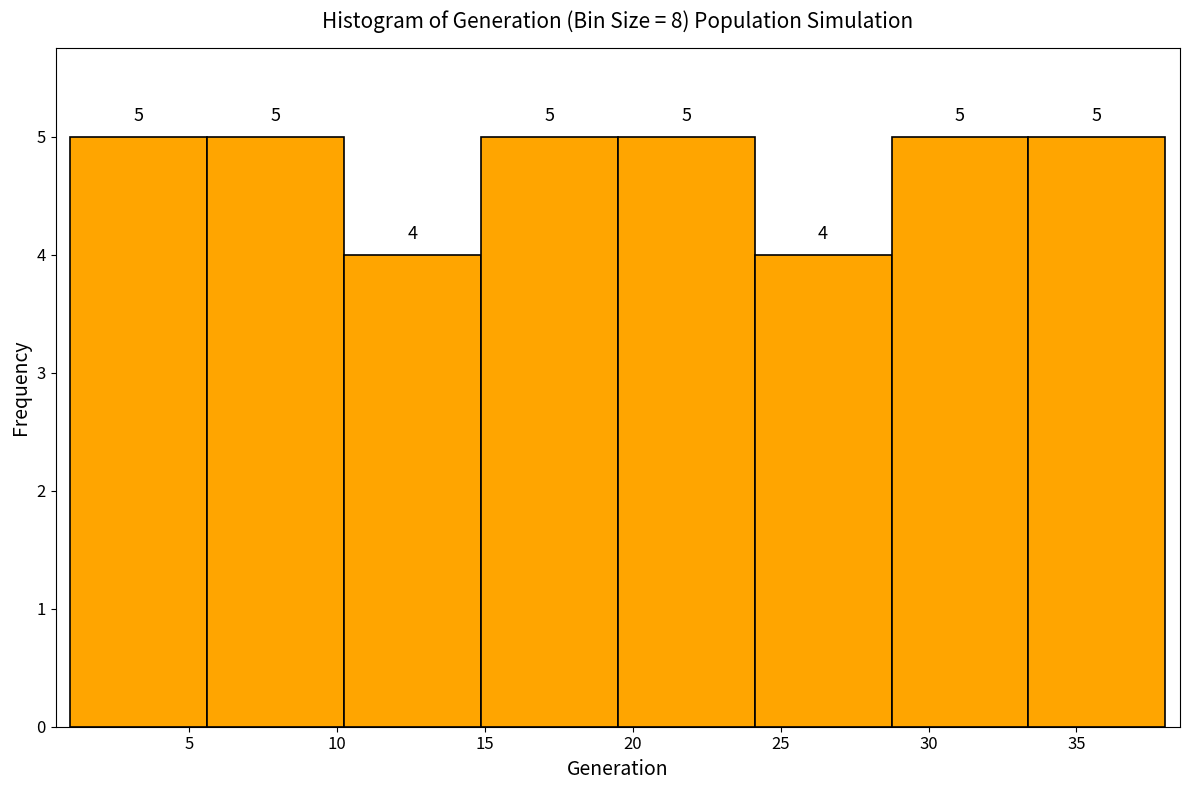

Reading left to right, list every bar in this chart as the range it spans on the x-axis followed by its height. The bar edges are not printed on the chart, so give them approximately, as read against the axis.

1.0 to 5.5: 5
5.5 to 10.5: 5
10.5 to 15.0: 4
15.0 to 19.5: 5
19.5 to 24.0: 5
24.0 to 29.0: 4
29.0 to 33.5: 5
33.5 to 38.0: 5